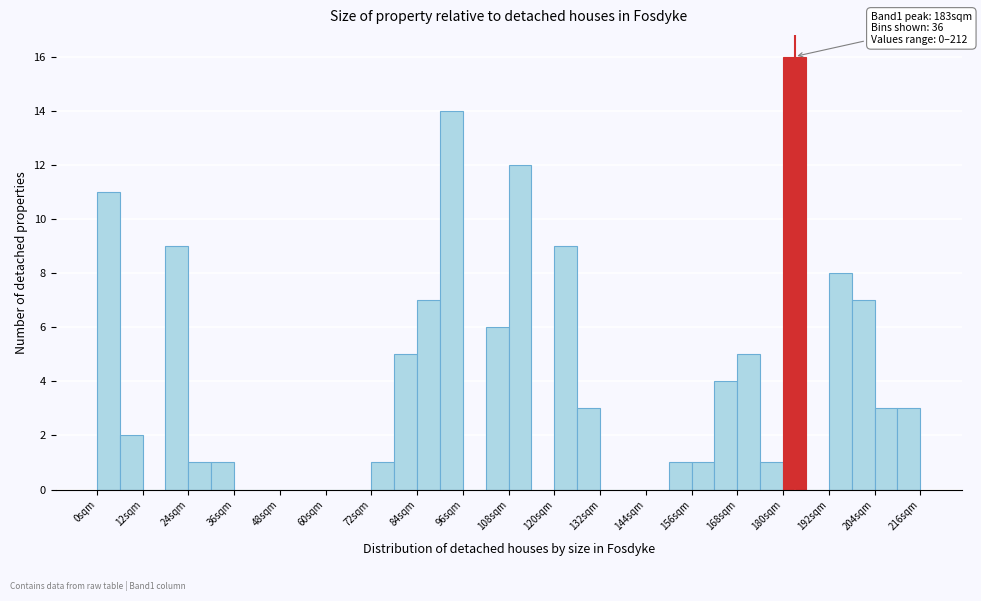

Read against the x-axis, roughly where is the centre of the tallest bar?

184